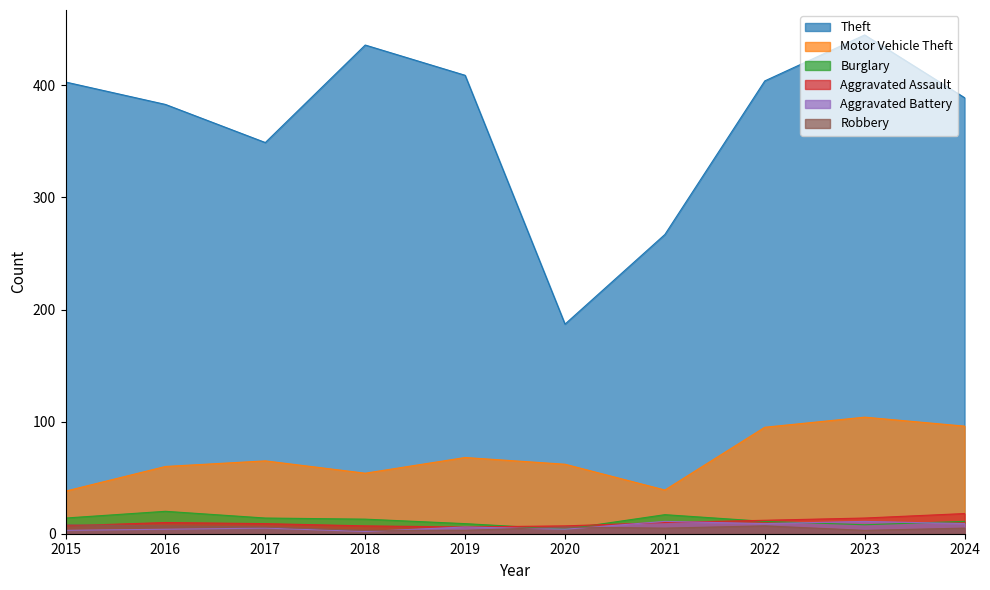

The value of Burglary at 2024 is 5. True or false?

False